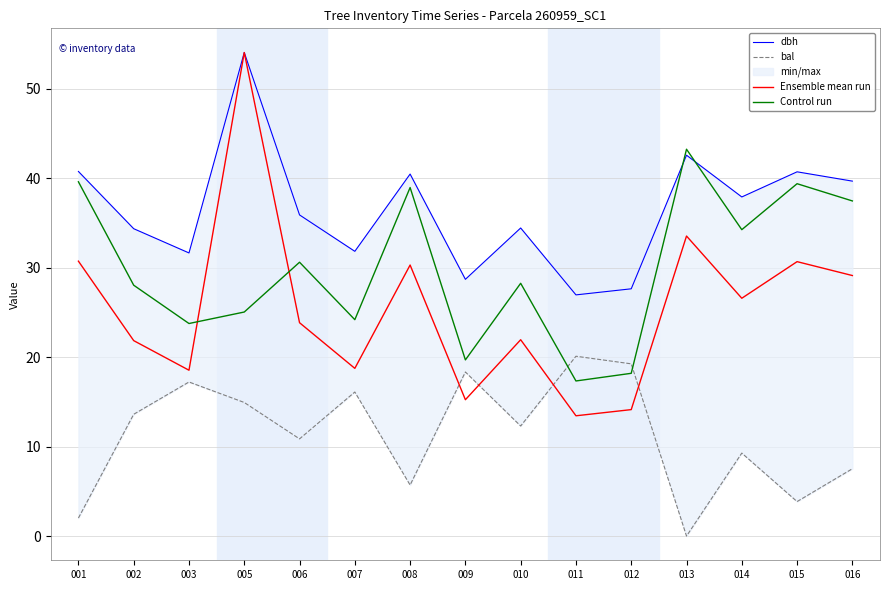

What is the maximum value shown in the chart?

54.1